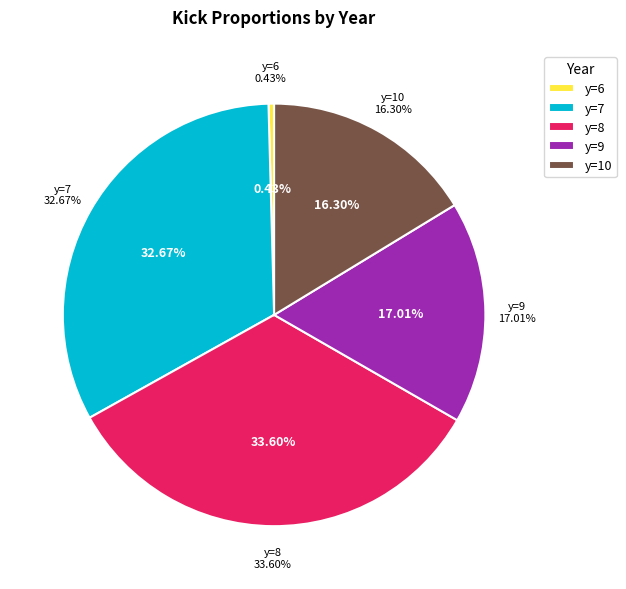

Is y=2 the majority of the pie?

No